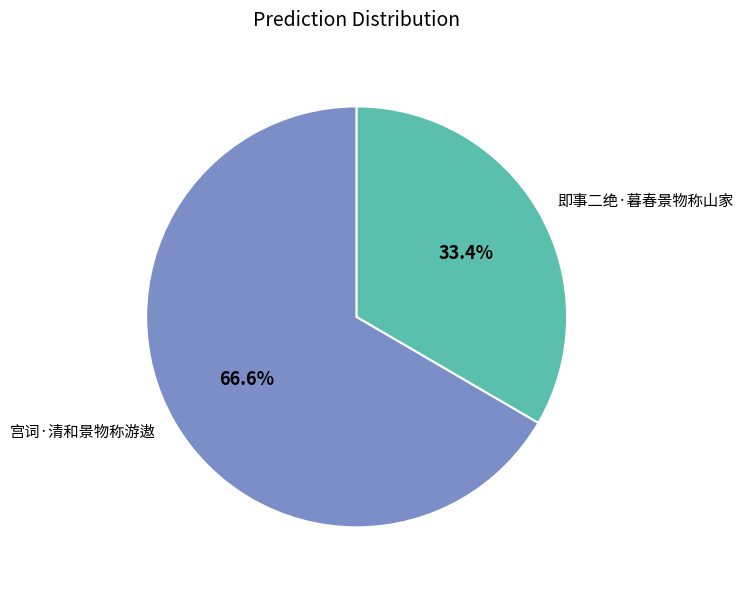

What is the smallest slice in the pie chart?

即事二绝·暮春景物称山家